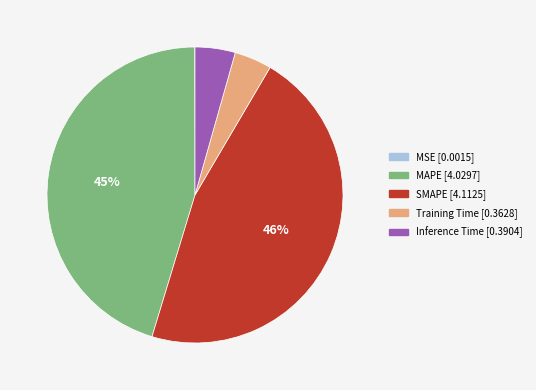

Does Training Time represent more than half of the total?

No